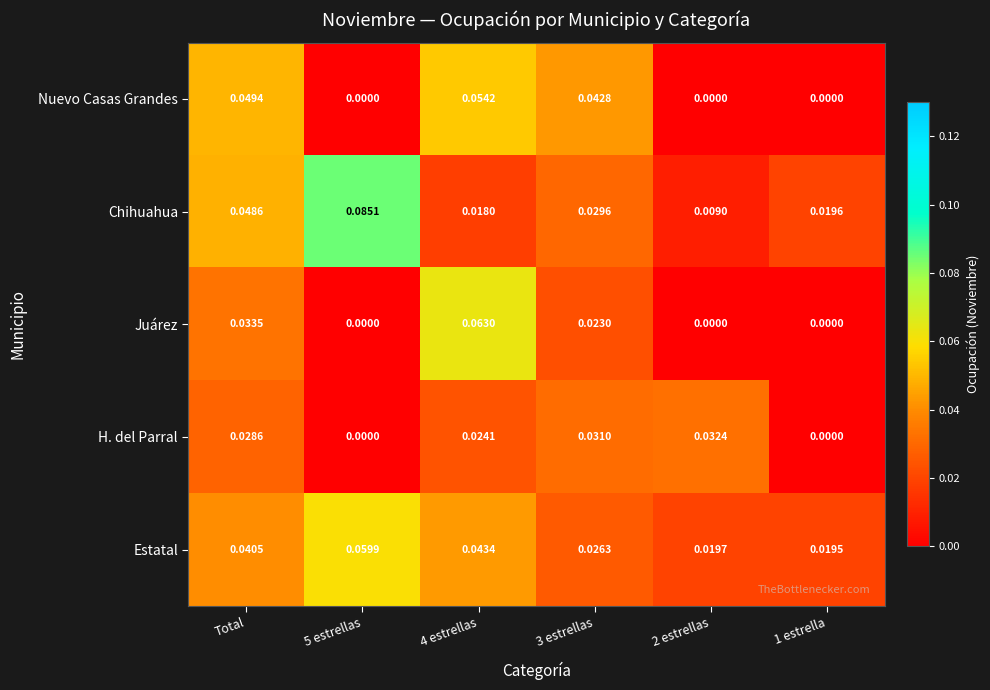

Which series has the largest range (max minus min)?

Chihuahua